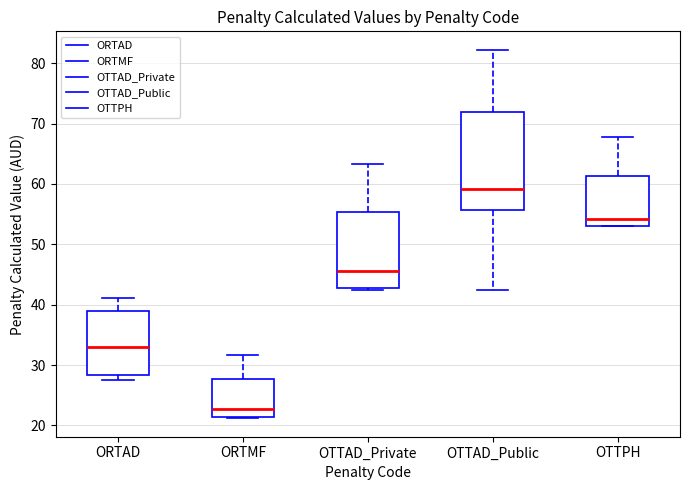

Where is the upper edge of the box for ORTMF on the y-axis? The values are not printed on the chart, so give them approximately, as read against the axis.

28